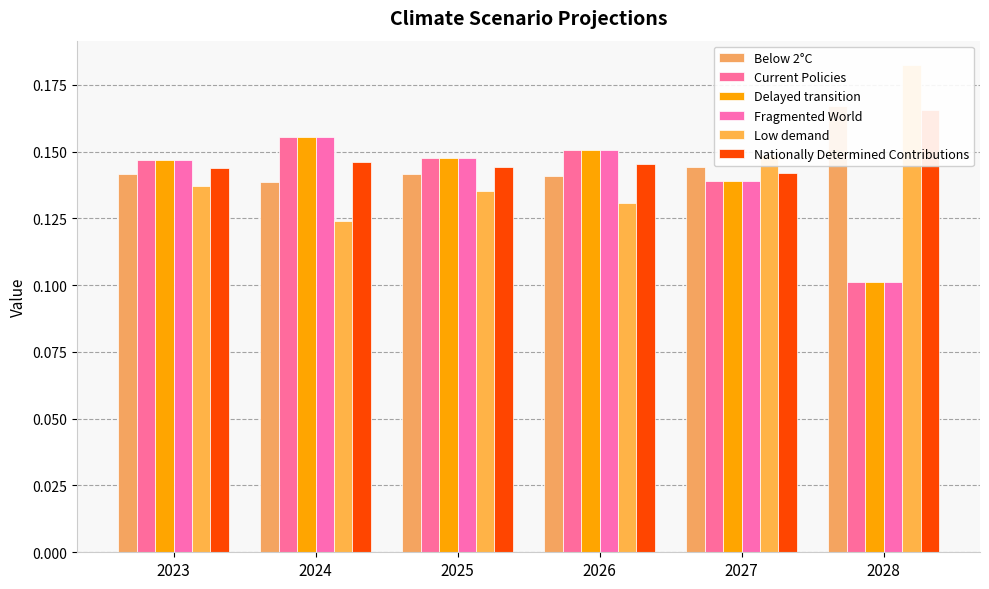

Reading right to left, transcribe all the data shown in this chart.

Below 2°C: 0.2	0.1	0.1	0.1	0.1	0.1
Current Policies: 0.1	0.1	0.2	0.1	0.2	0.1
Delayed transition: 0.1	0.1	0.2	0.1	0.2	0.1
Fragmented World: 0.1	0.1	0.2	0.1	0.2	0.1
Low demand: 0.2	0.1	0.1	0.1	0.1	0.1
Nationally Determined Contributions: 0.2	0.1	0.1	0.1	0.1	0.1